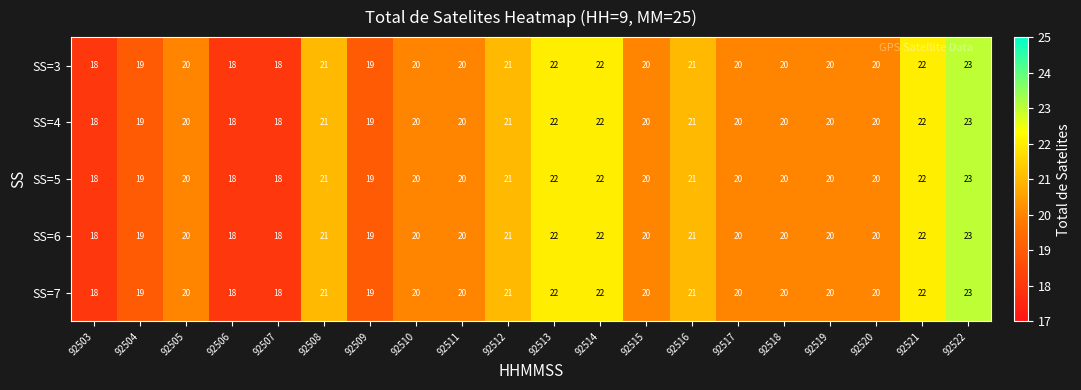

How many data points in SS=6 are less than 20?

5